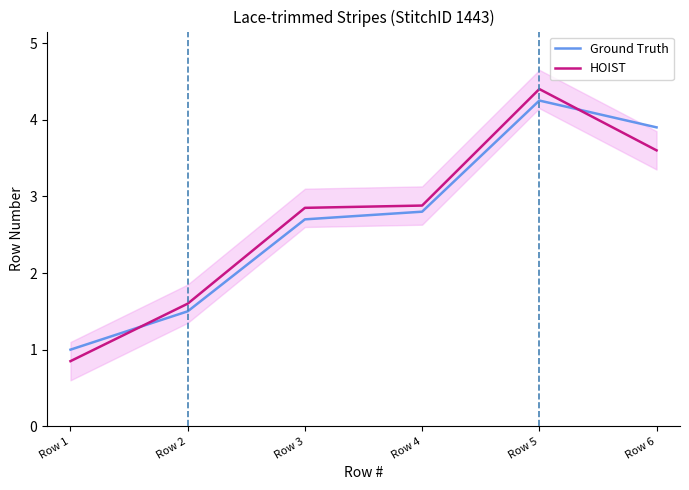

Is it true that Ground Truth equals 1.5 at Row 2?

True